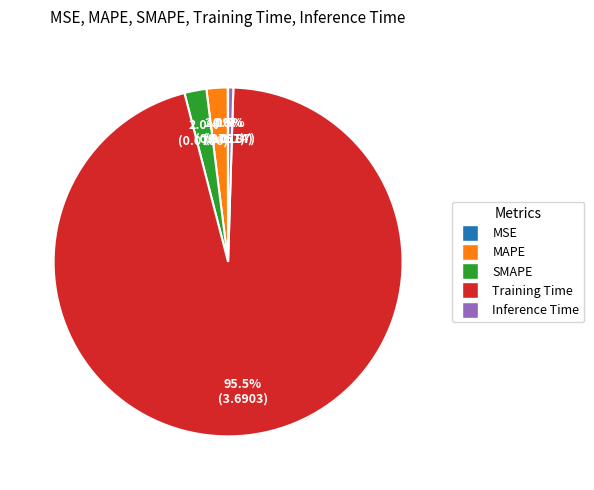

How much of the chart is everything except Inference Time?

99.5%